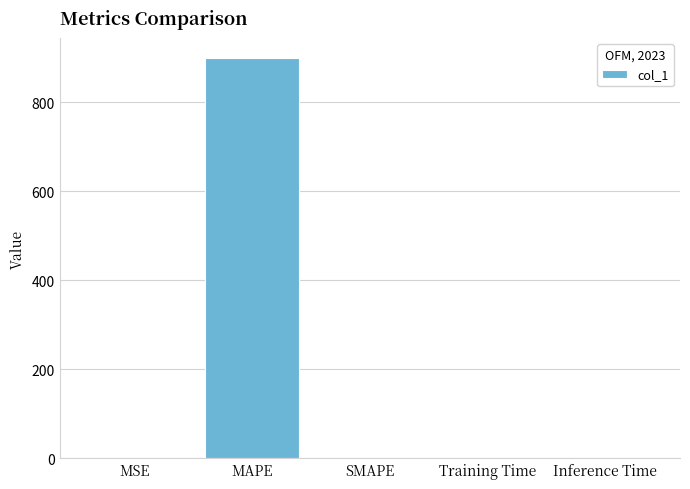

What is the approximate value at MAPE?

900.3